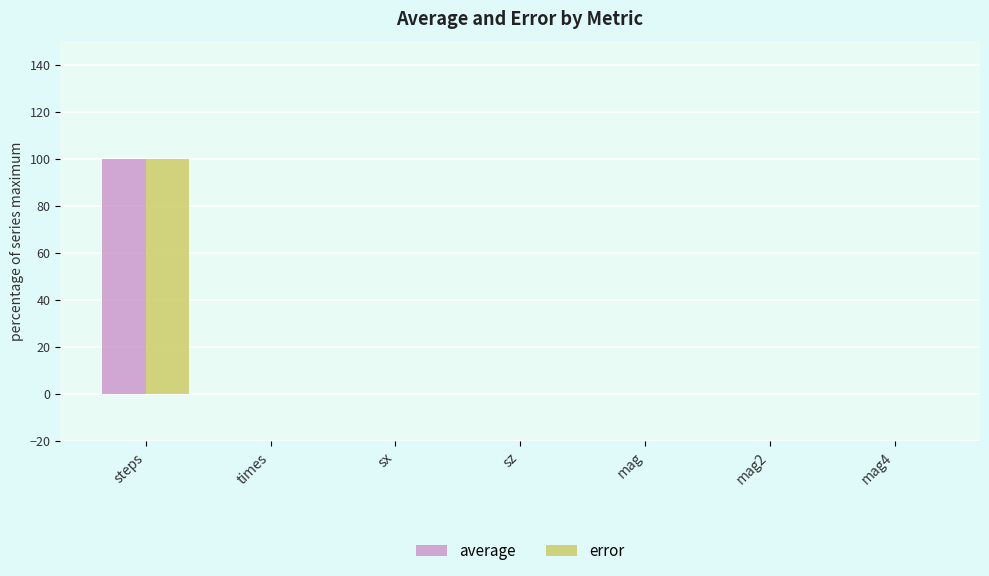

What is the sum of all average values?

100.0